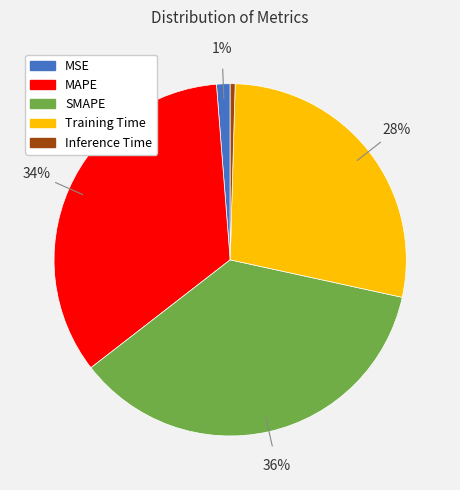

What percentage is the MAPE slice, to the nearest percent?

34%